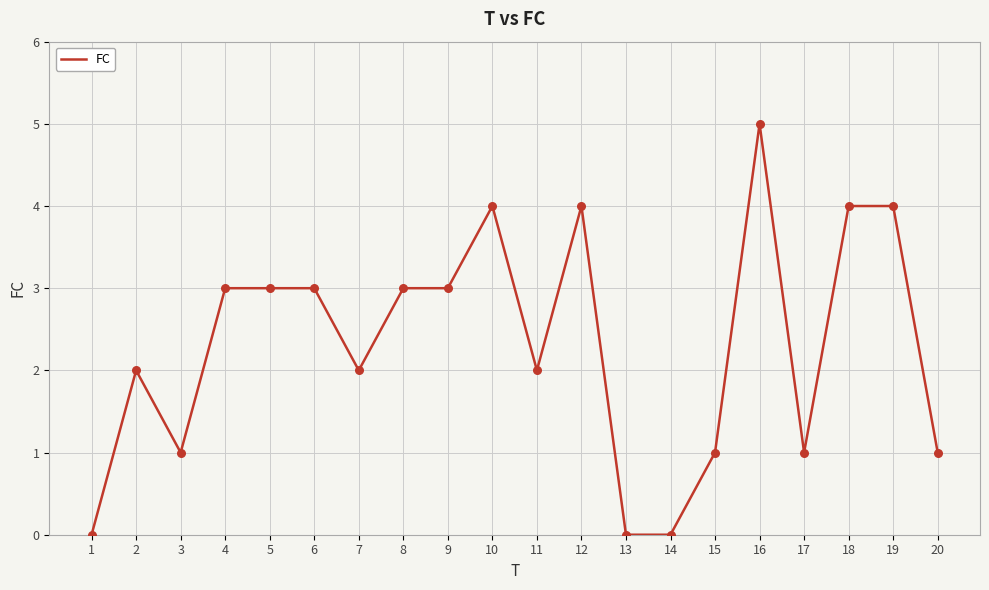

What is the change in value from 3 to 5?

+2